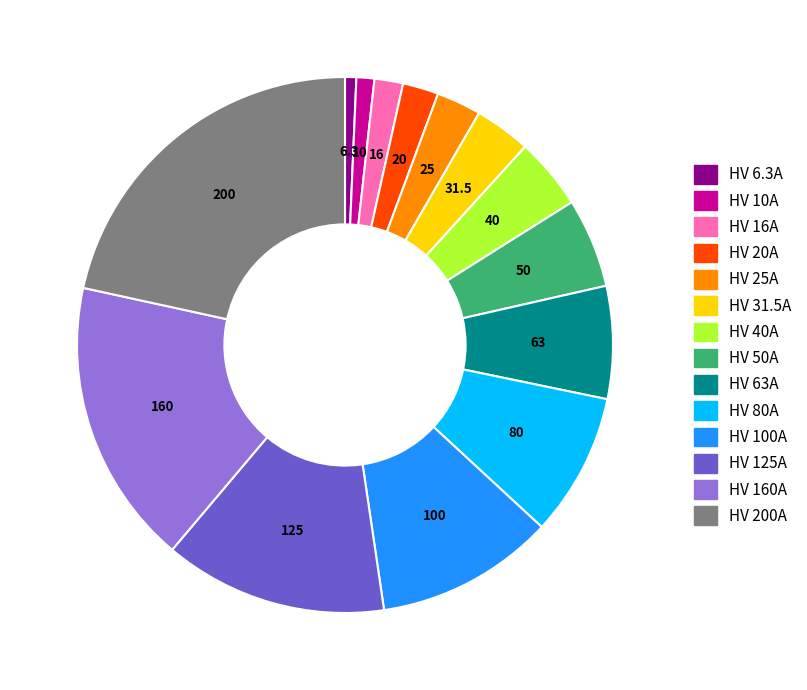

Is the sum of HV 40A and HV 80A greater than half?

No